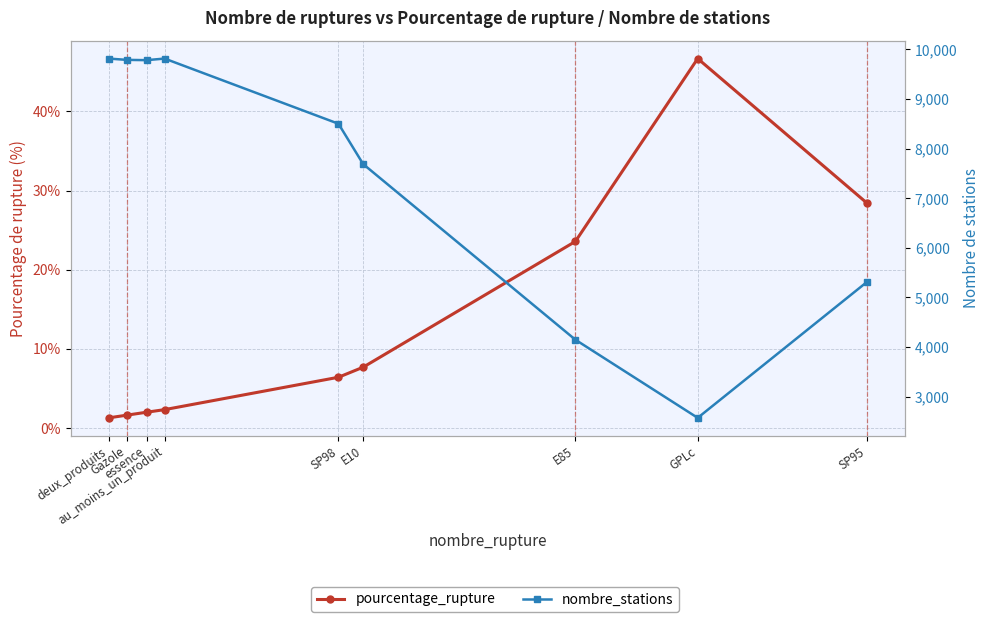

Is the value of nombre_stations at GPLc greater than the value of pourcentage_rupture at deux_produits?

Yes